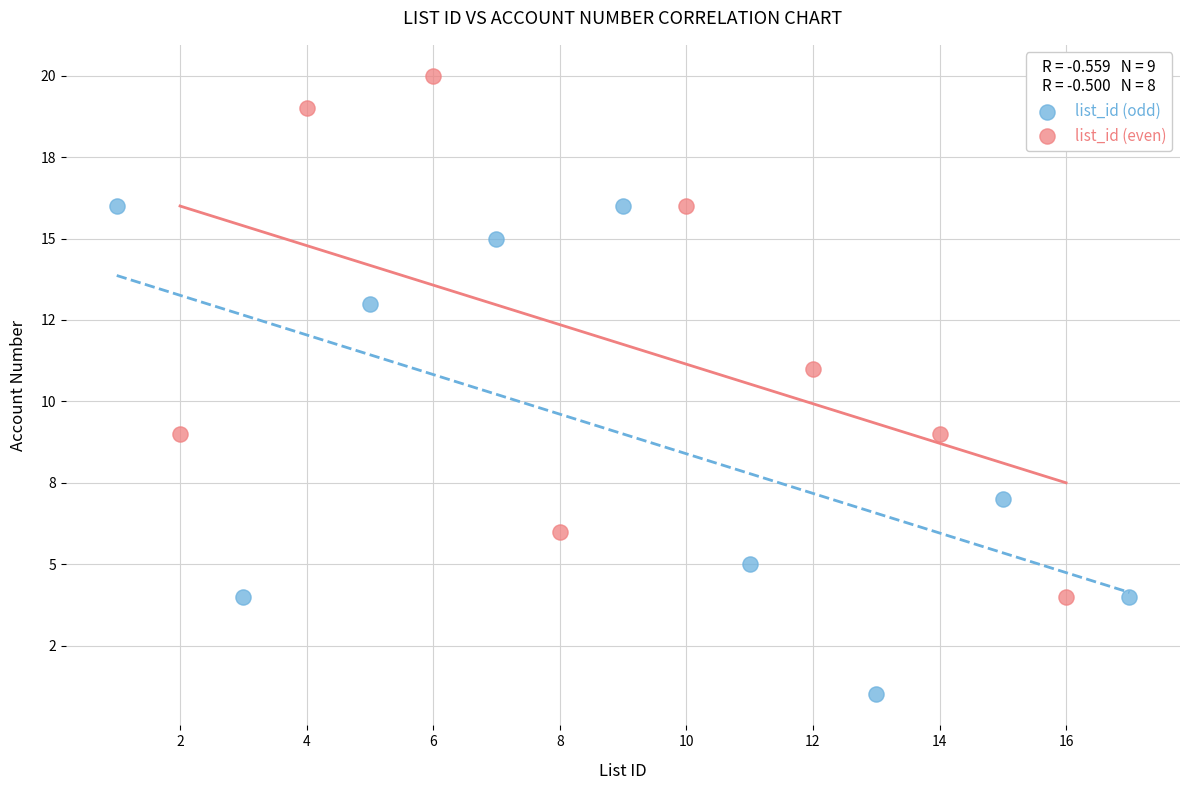

Which series contains the highest Y value?

list_id (even)